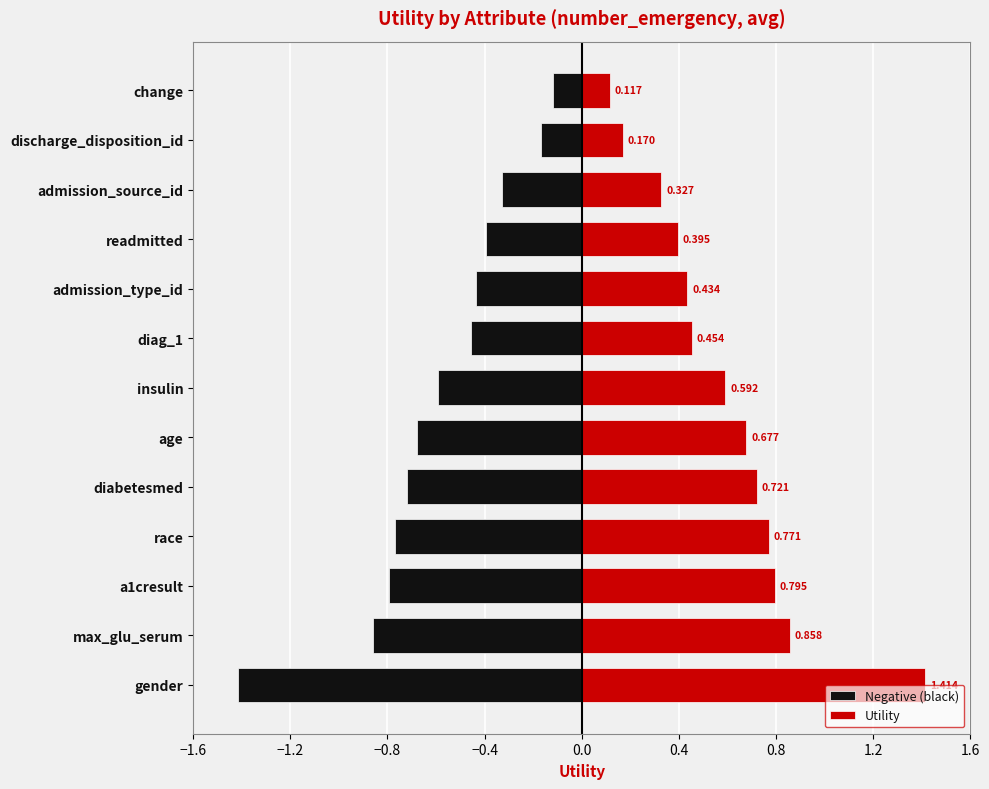

Which series has the widest spread of values?

Negative (black)